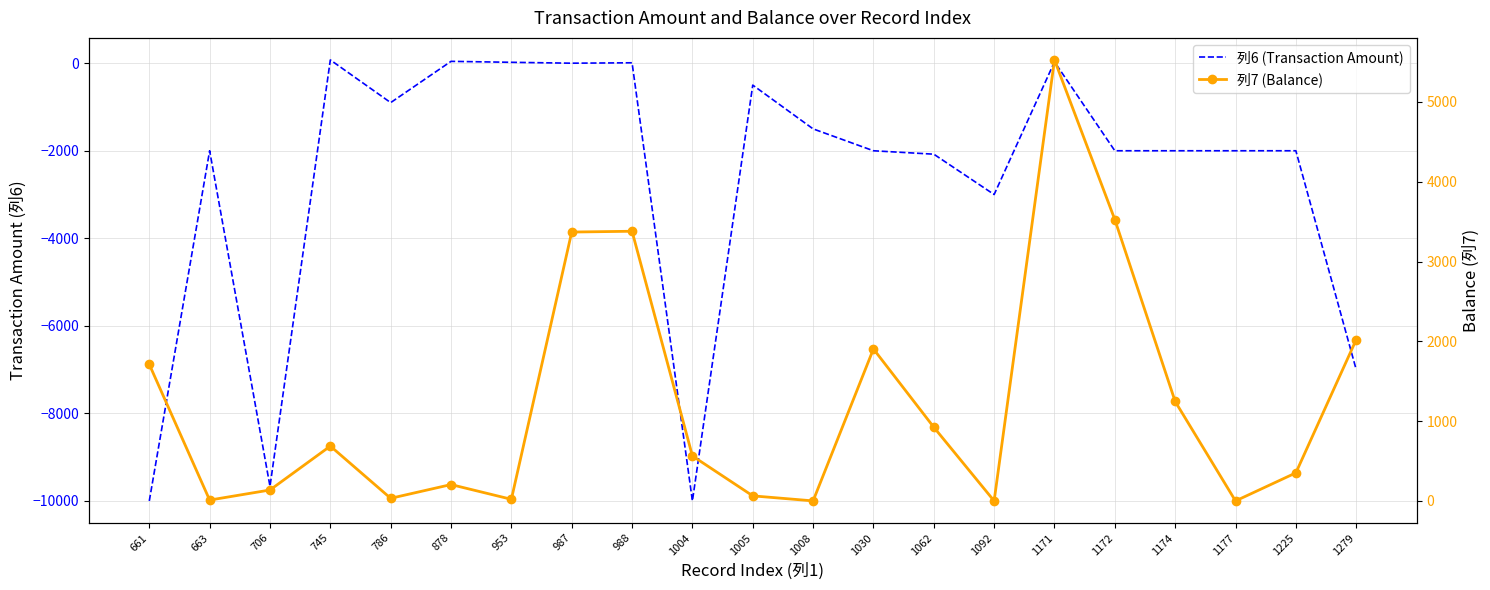

True or false: 列7 (Balance) and 列6 (Transaction Amount) cross at least once.

False